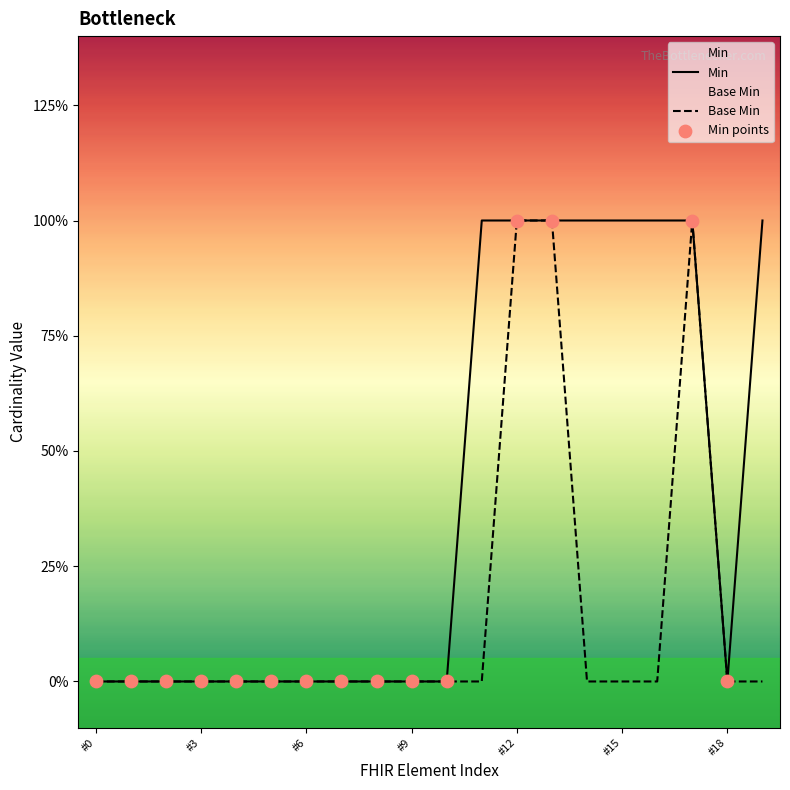

At how many categories does at least one series exceed 0?

8